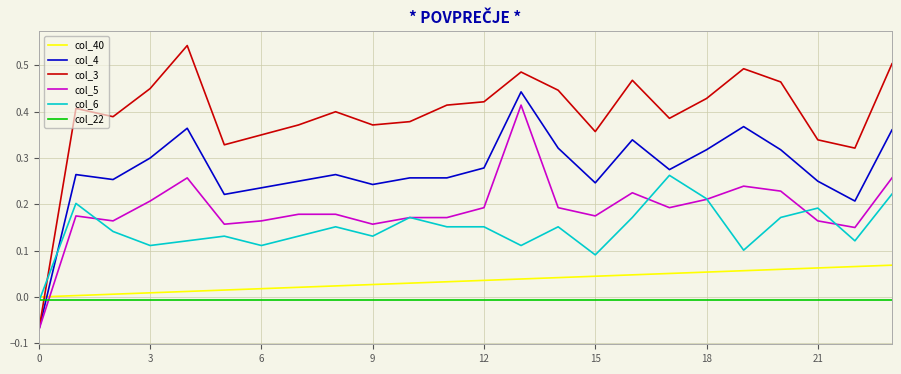

Which series ends up on top after the final intersection of col_3 and col_22?

col_3